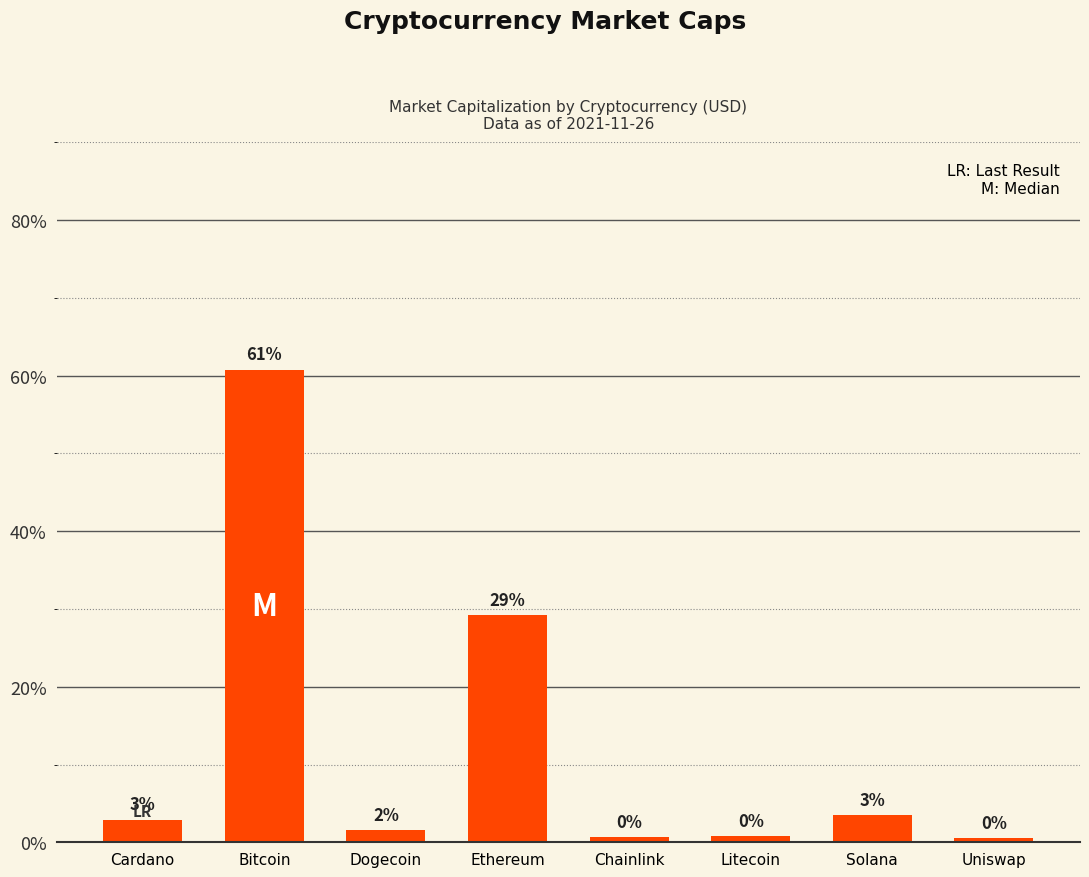

Are the bars horizontal?

No